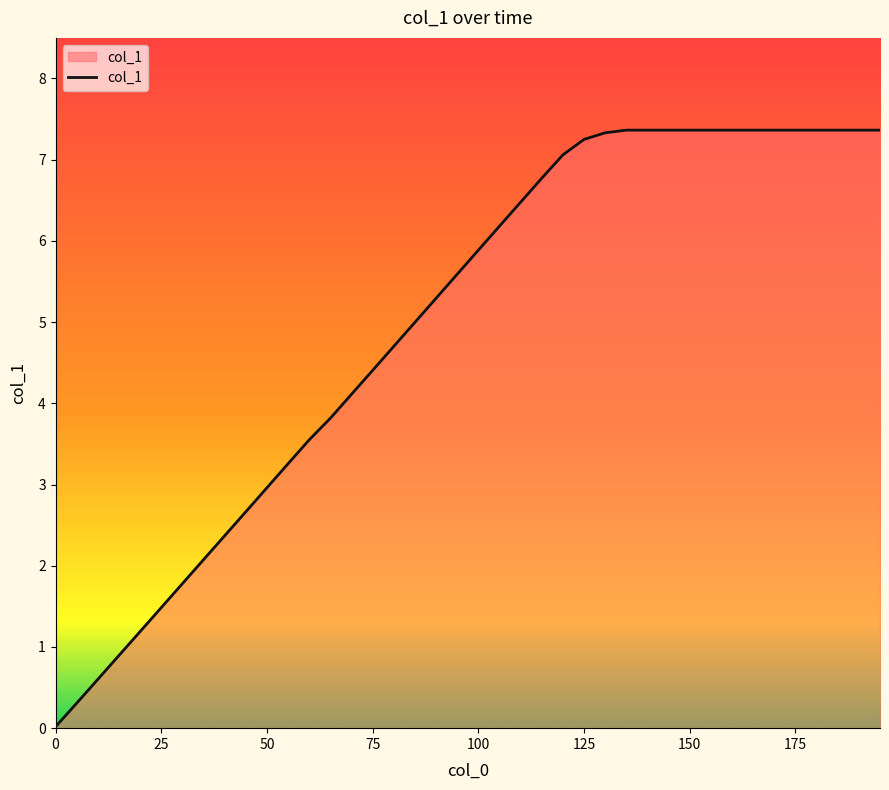

What is the greatest value displayed?

7.4